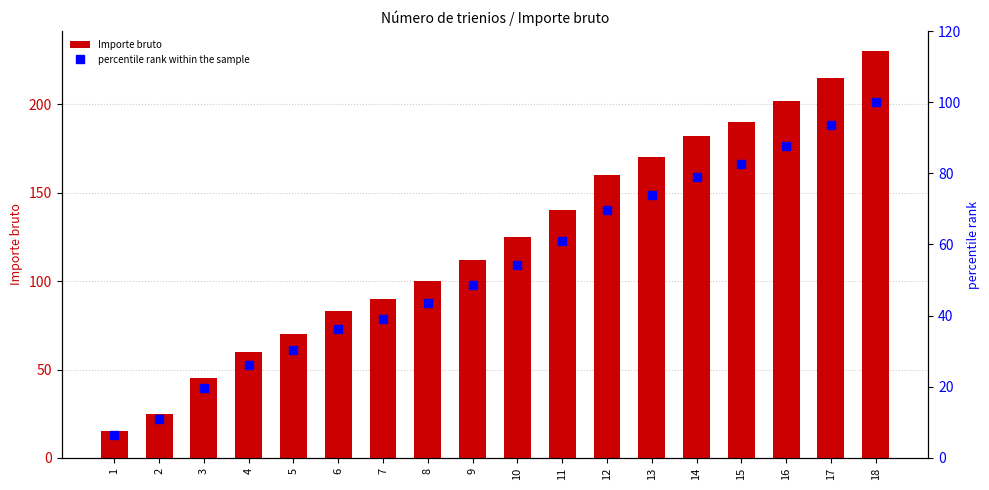

Rank the series by their average value, from highest to lowest.

Importe bruto, percentile rank within the sample